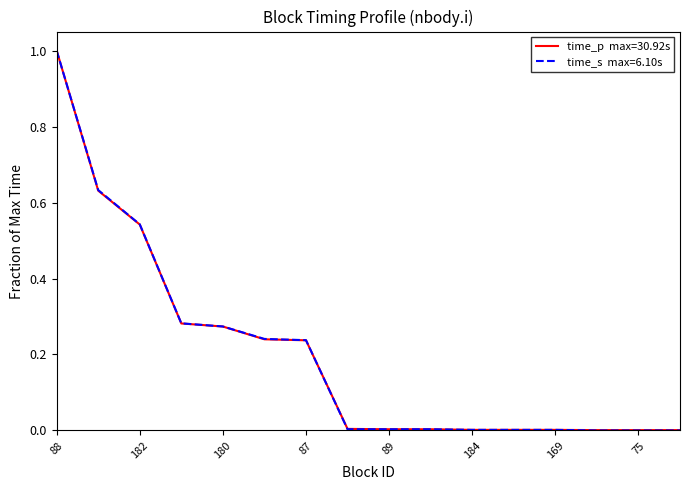

What is the greatest value displayed?

1.0